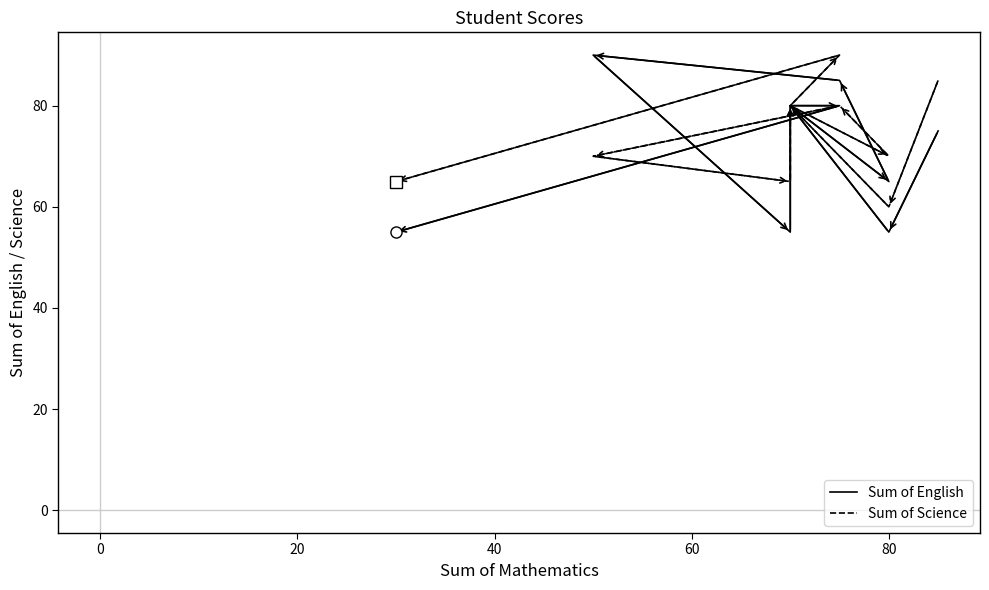

Which series changed the most between 0 and 80?

Sum of English